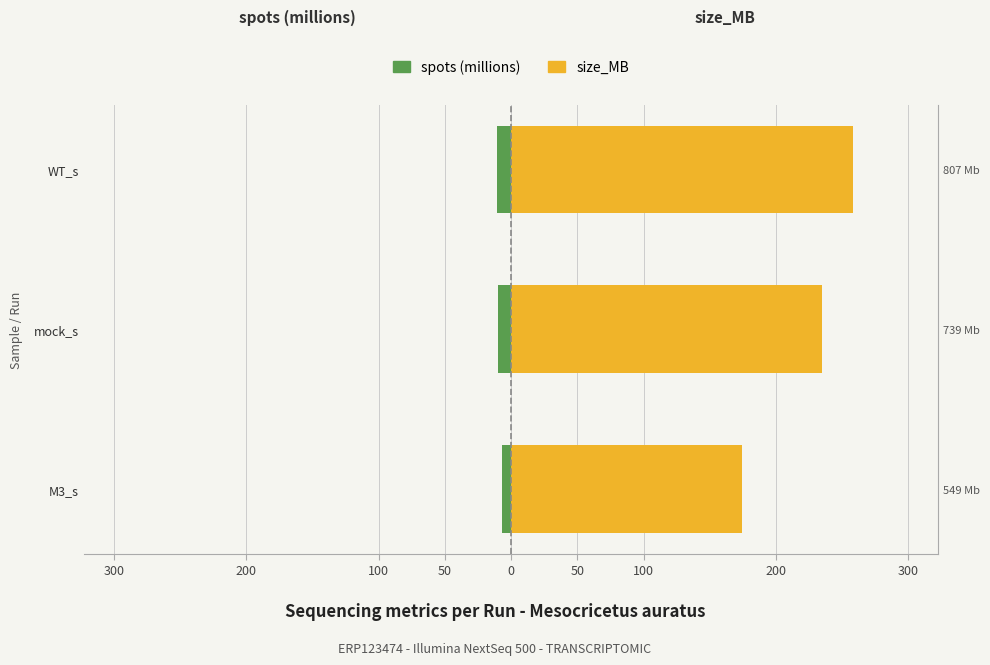

Which series changed the most between M3_s and WT_s?

size_MB